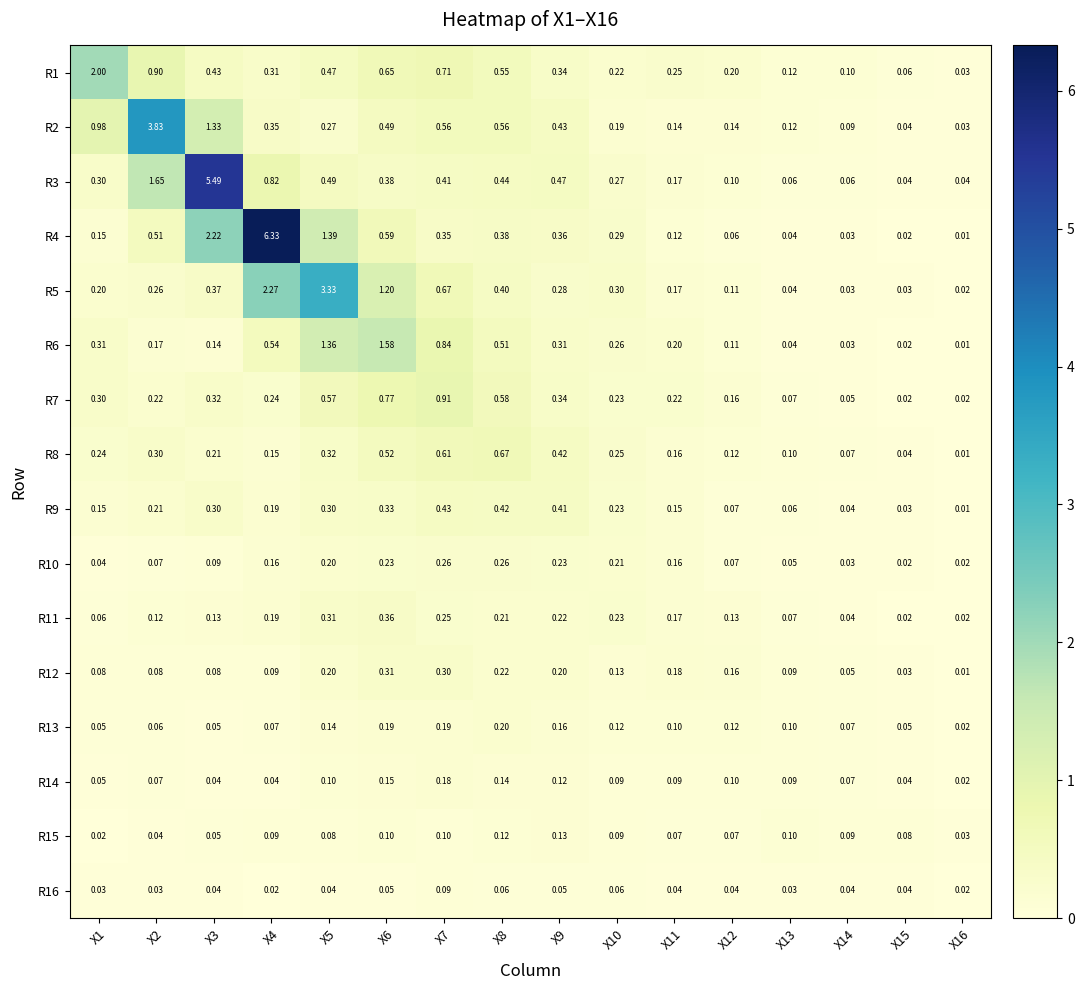

Is the value of R6 at X11 greater than the value of R11 at X13?

Yes